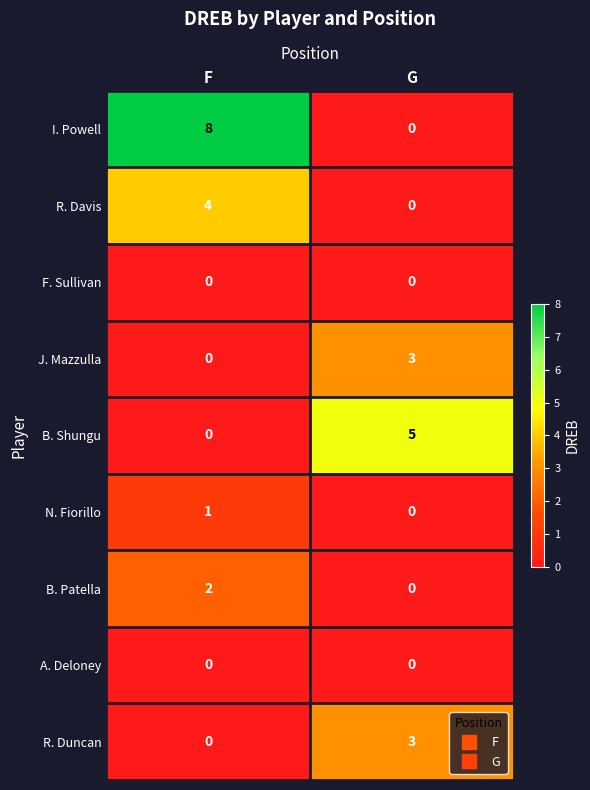

Reading left to right, what are all the values shown in this chart?

I. Powell: F=8	G=0
R. Davis: F=4	G=0
F. Sullivan: F=0	G=0
J. Mazzulla: F=0	G=3
B. Shungu: F=0	G=5
N. Fiorillo: F=1	G=0
B. Patella: F=2	G=0
A. Deloney: F=0	G=0
R. Duncan: F=0	G=3